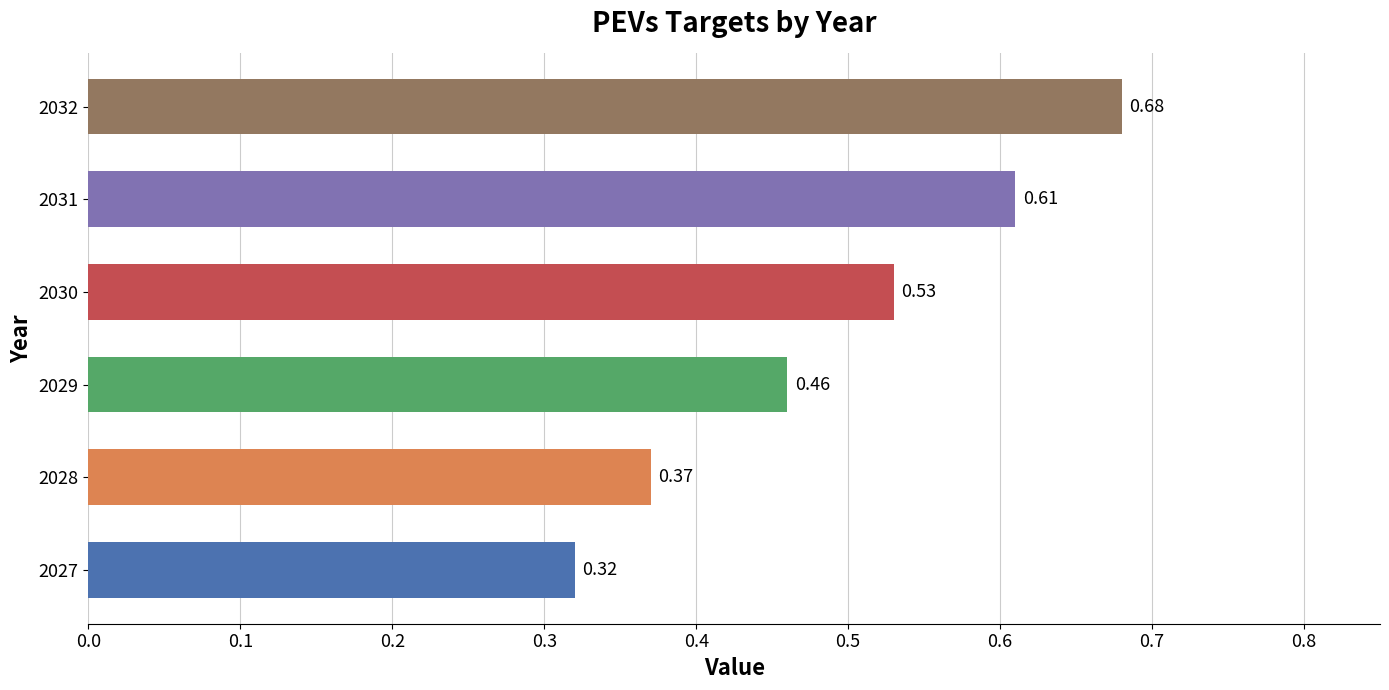

What is the sum of all values?

3.0